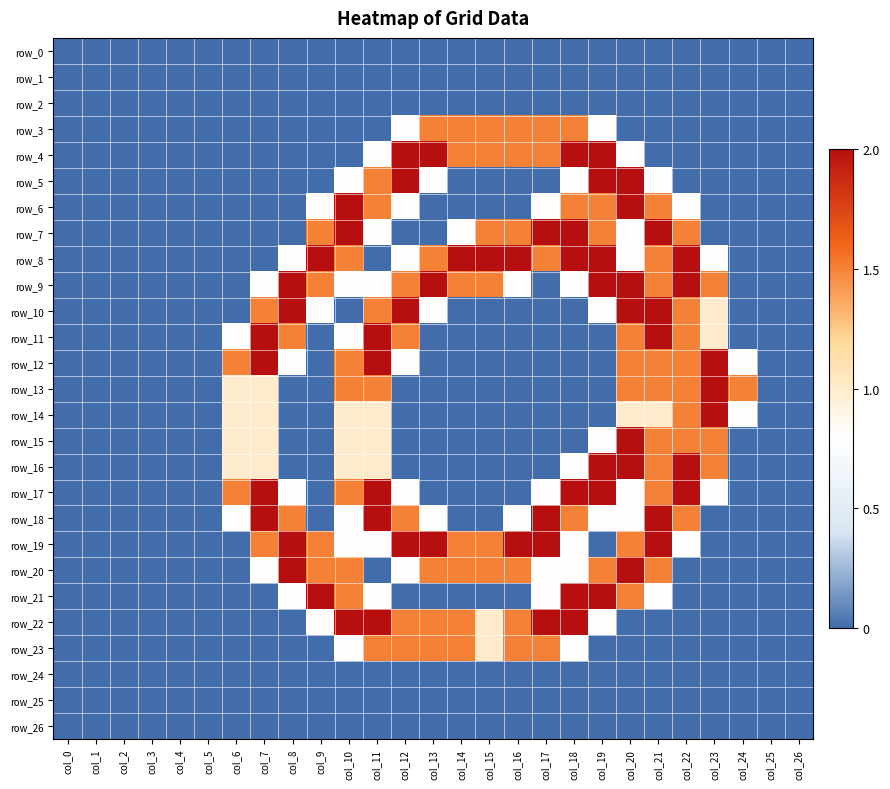

Which series changed the most between col_11 and col_17?

row_11